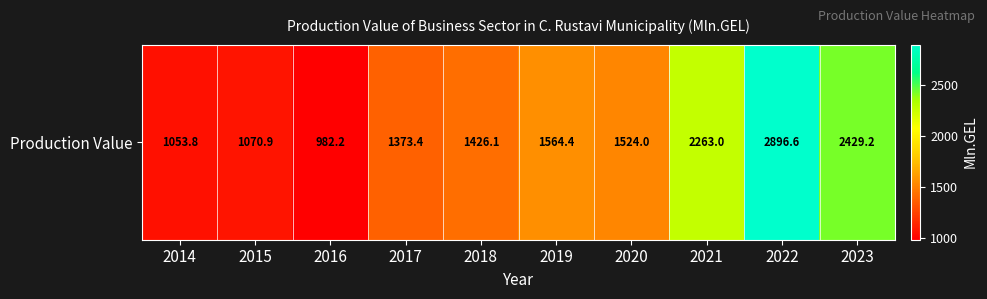

At which category does the chart reach its peak across all series?

2022